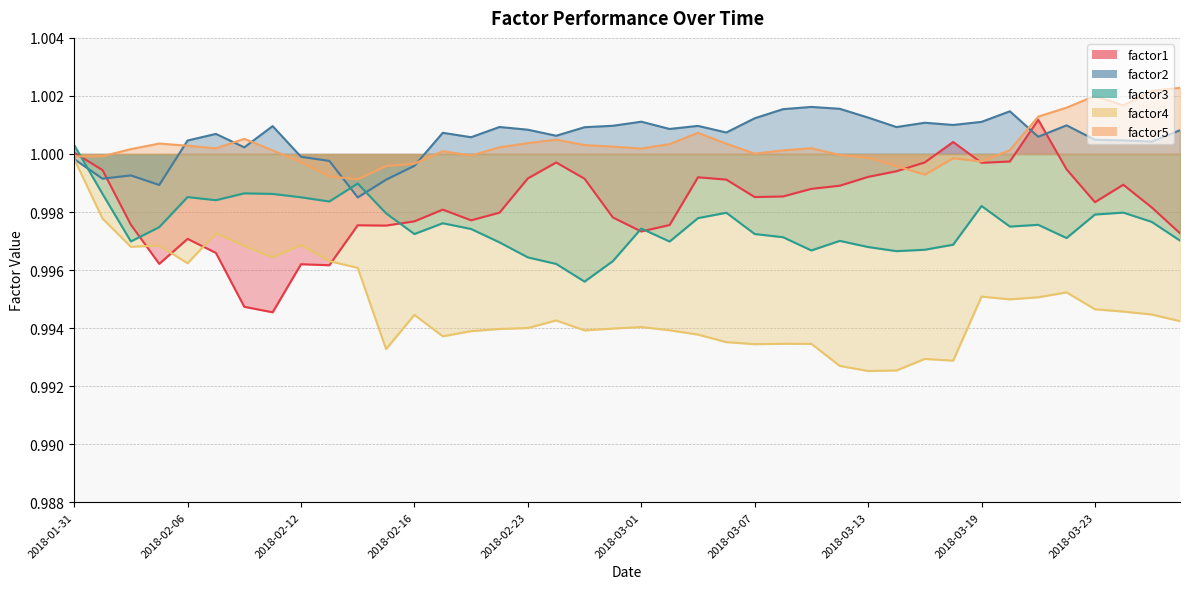

True or false: factor3 and factor4 cross at least once.

False